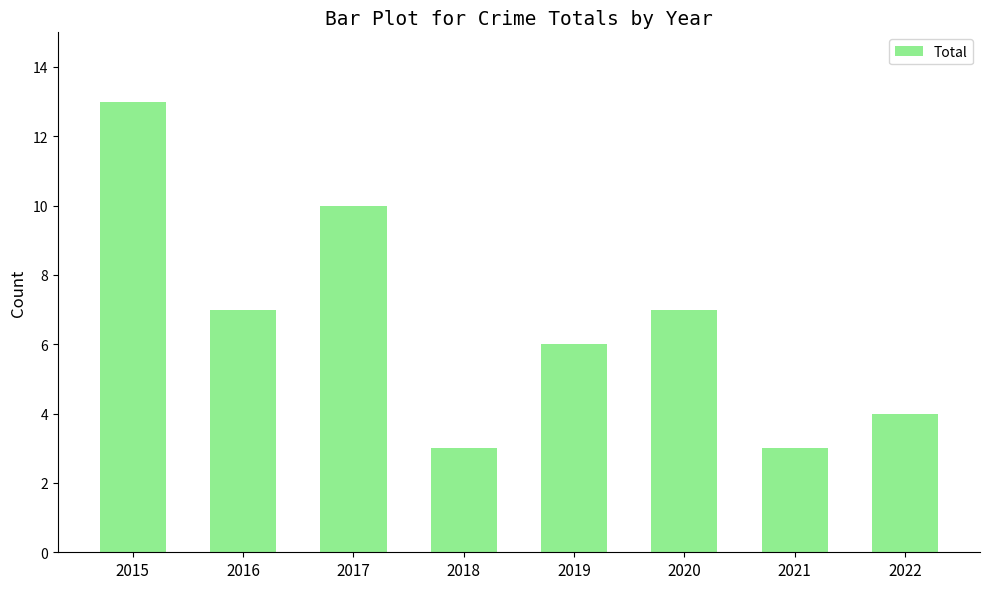

What is the approximate value at 2020?

7